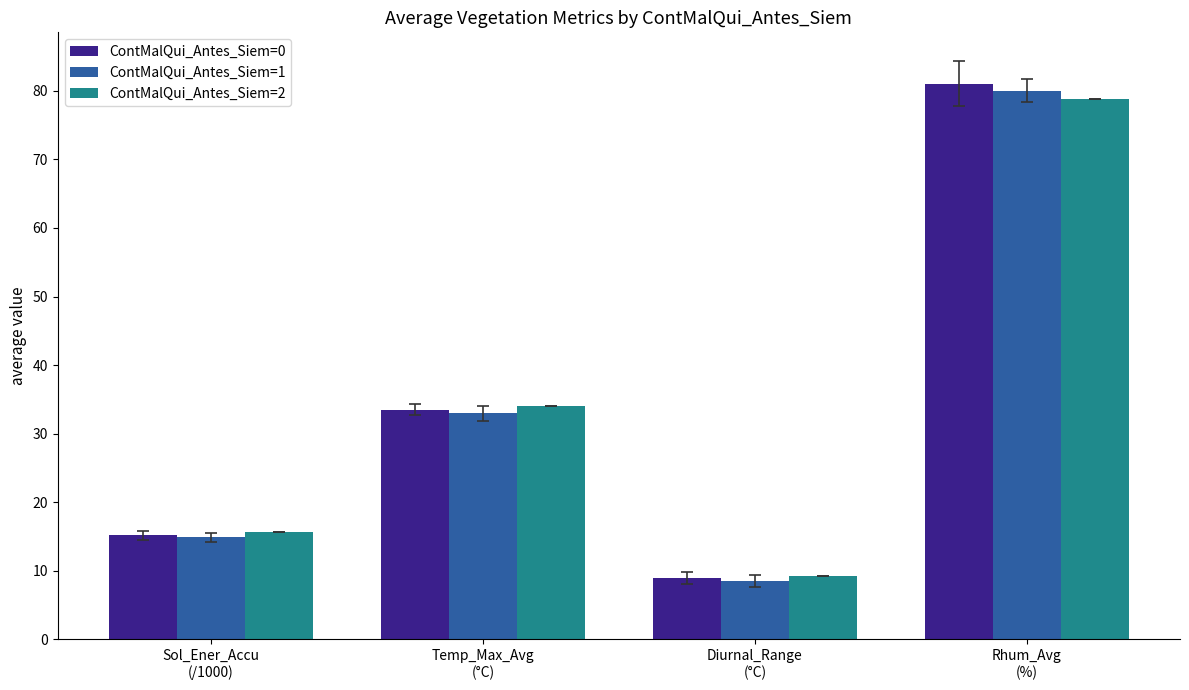

Is it true that ContMalQui_Antes_Siem=0 equals 141.7 at Rhum_Avg
(%)?

False